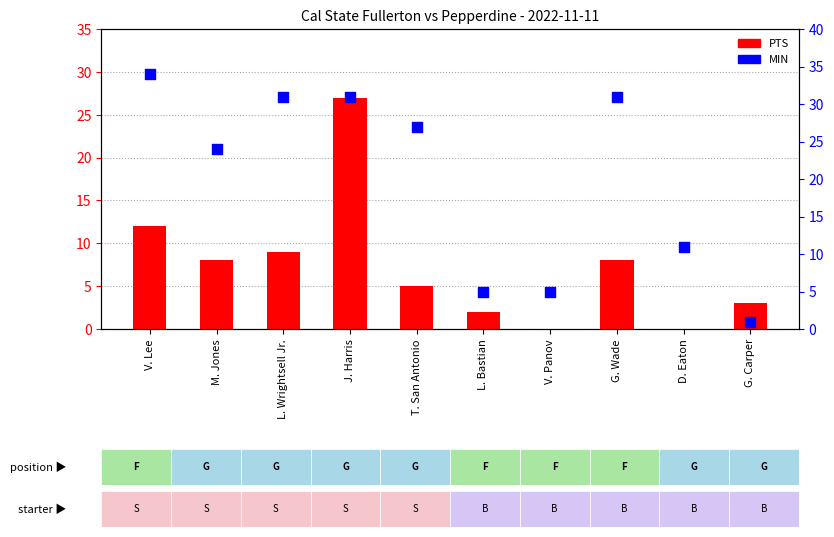

Which series has the largest total across all categories?

MIN